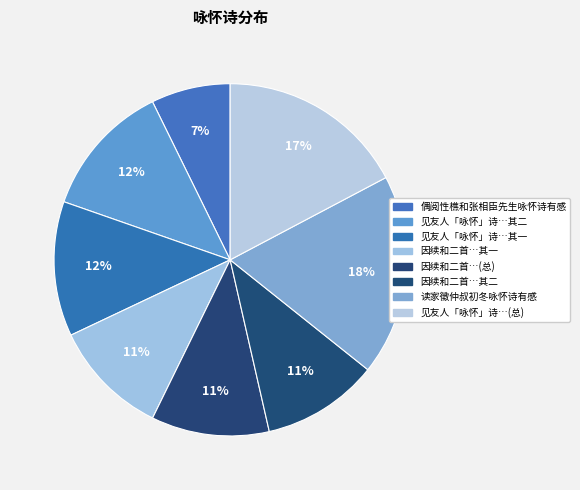

Count the number of slices in the pie.

8